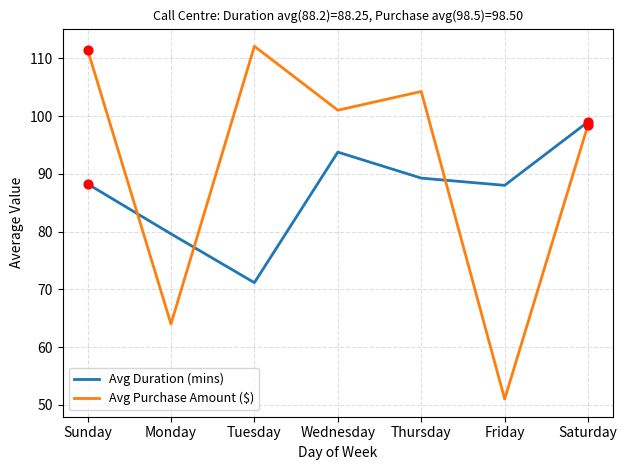

Is the value of Avg Purchase Amount ($) at Friday greater than the value of Avg Duration (mins) at Sunday?

No